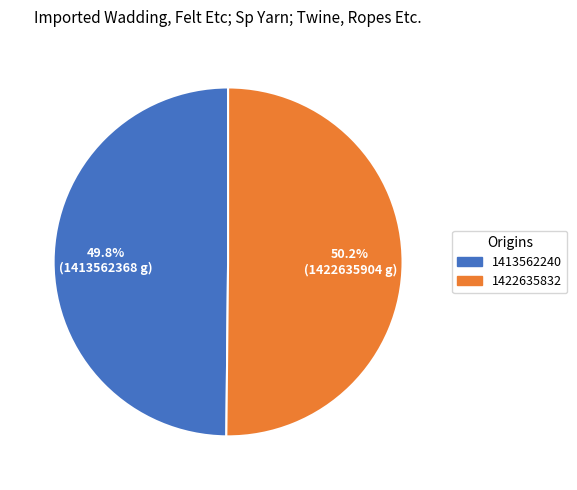

What percentage do 1413562240 and 1422635832 together represent?

100.0%